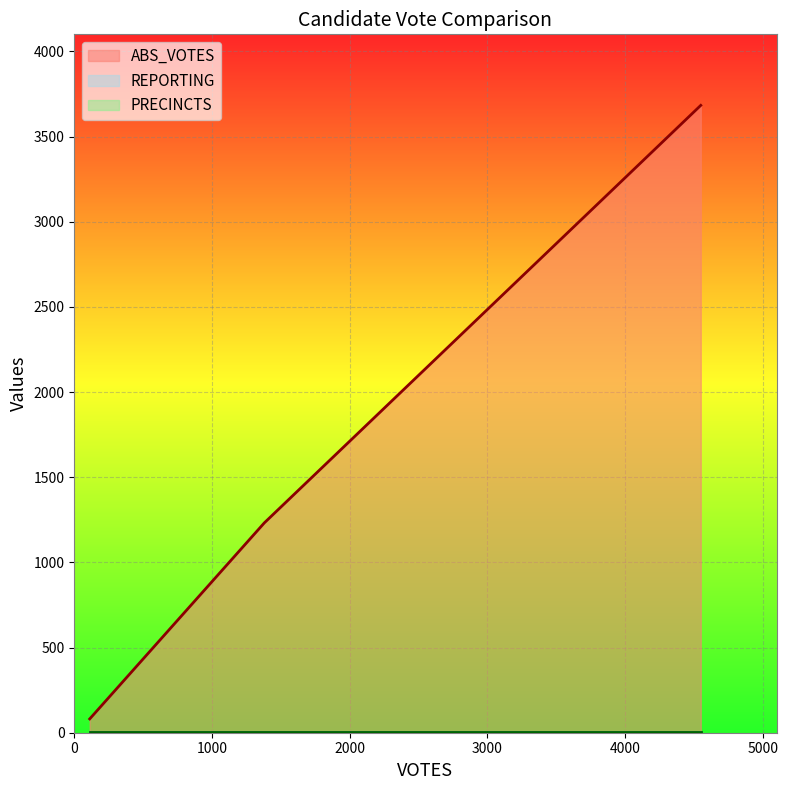

Between foxxv and gregoryj, which series saw the biggest shift?

ABS_VOTES